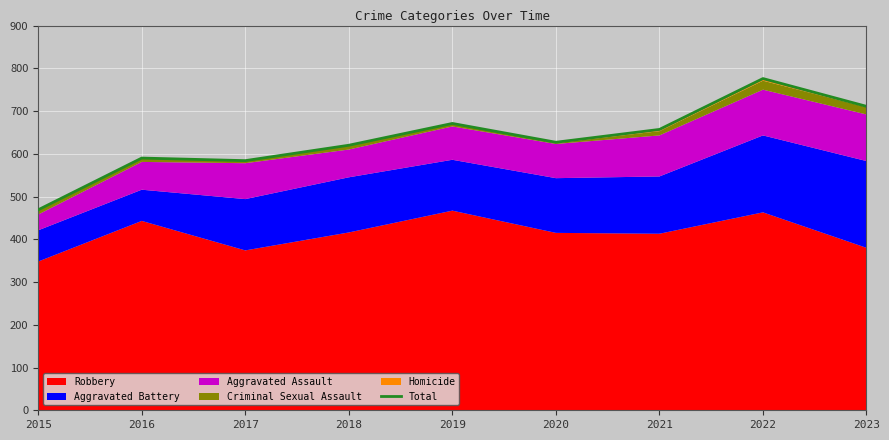

How many interior local valleys (lower than both neighbors) does the data have?

2